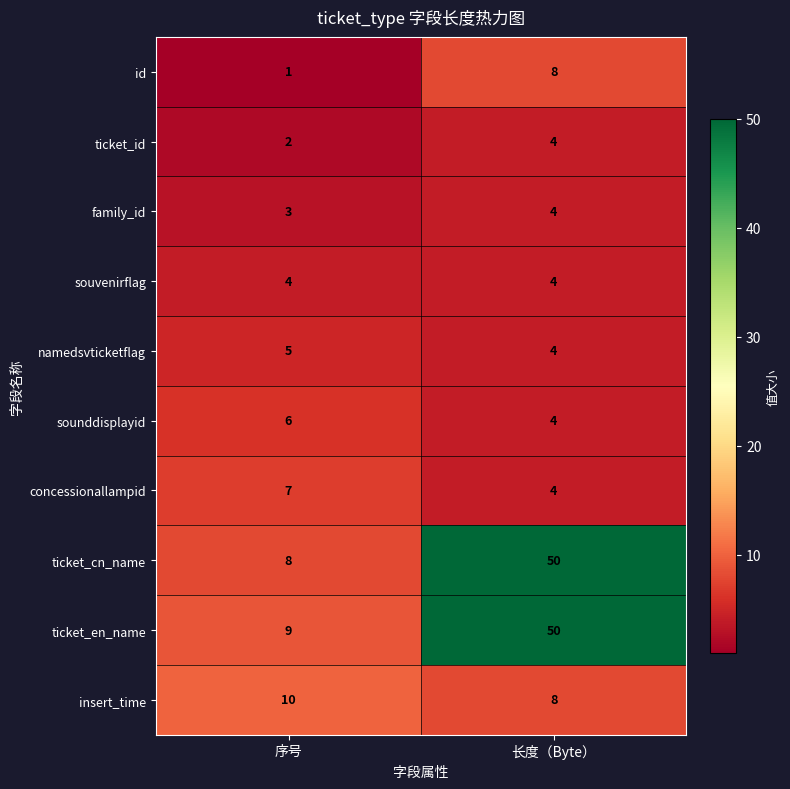

Rank the series at 序号 from lowest to highest value.

id, ticket_id, family_id, souvenirflag, namedsvticketflag, sounddisplayid, concessionallampid, ticket_cn_name, ticket_en_name, insert_time